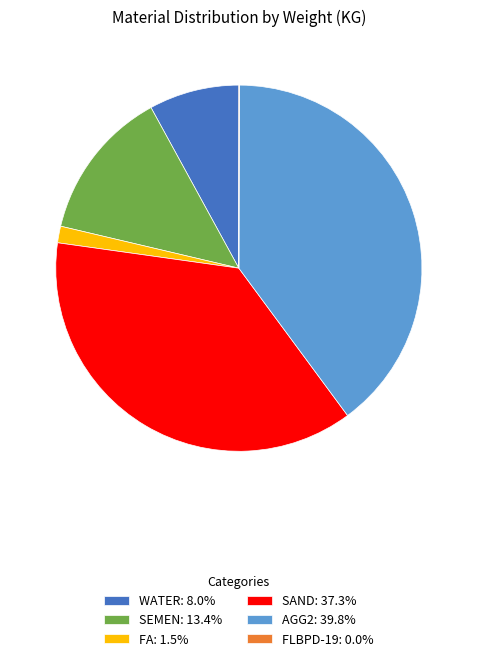

Does any single category account for the majority?

No